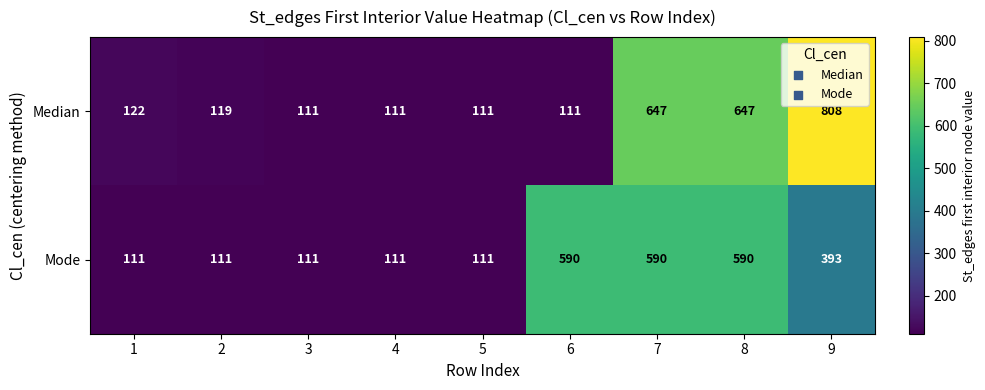

How many series are shown in this chart?

2